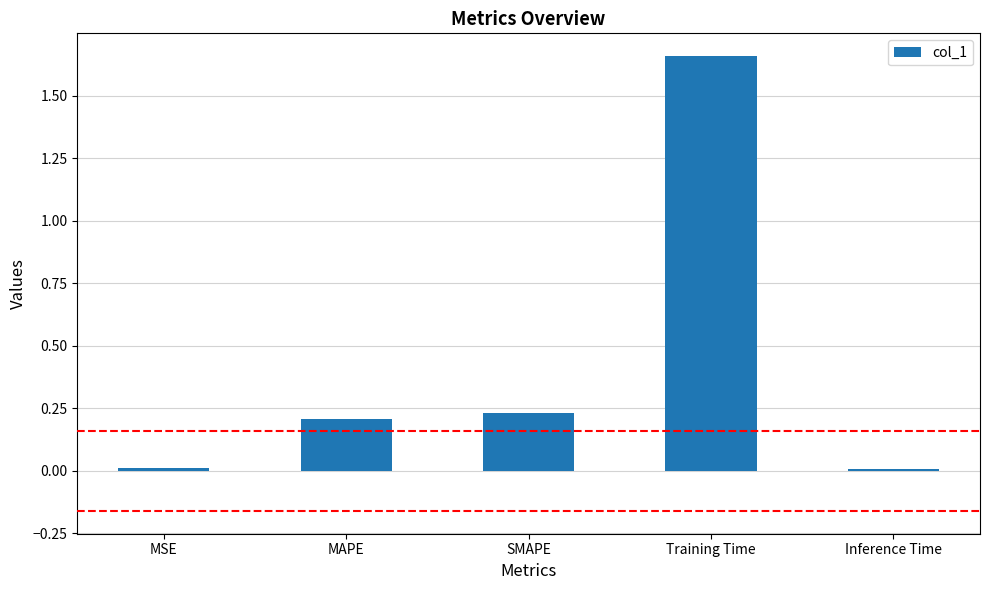

Which has a higher value, MAPE or Training Time?

Training Time